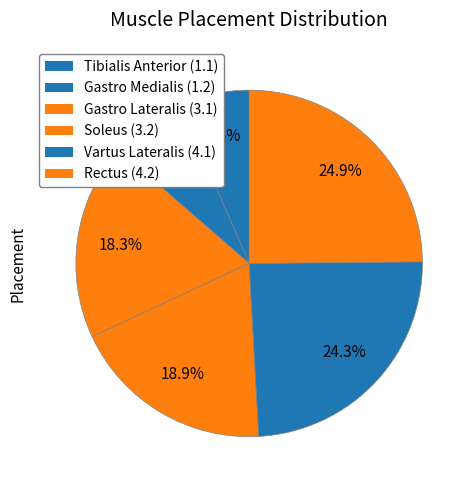

Does Gastro Medialis account for over 50% of the chart?

No